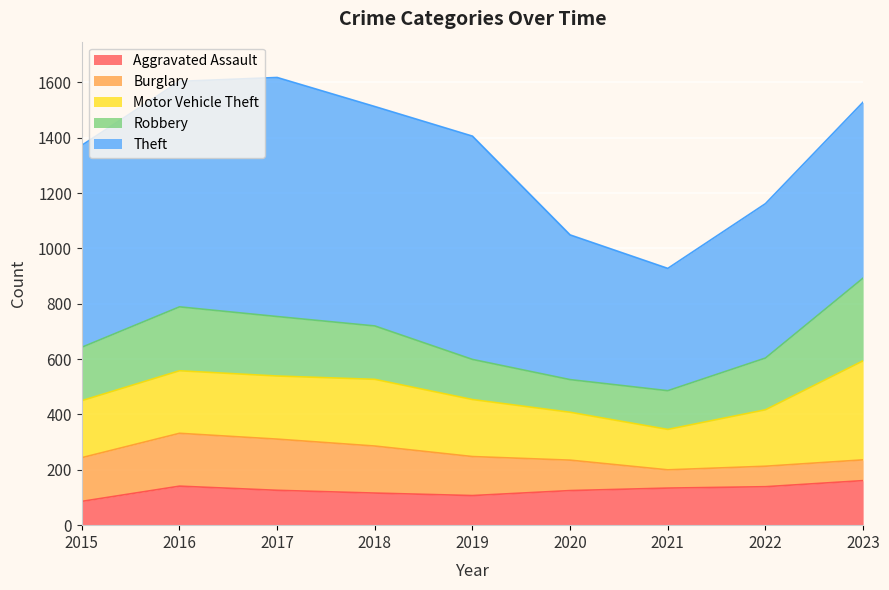

List the series in order of their peak value, lowest first.

Aggravated Assault, Burglary, Robbery, Motor Vehicle Theft, Theft